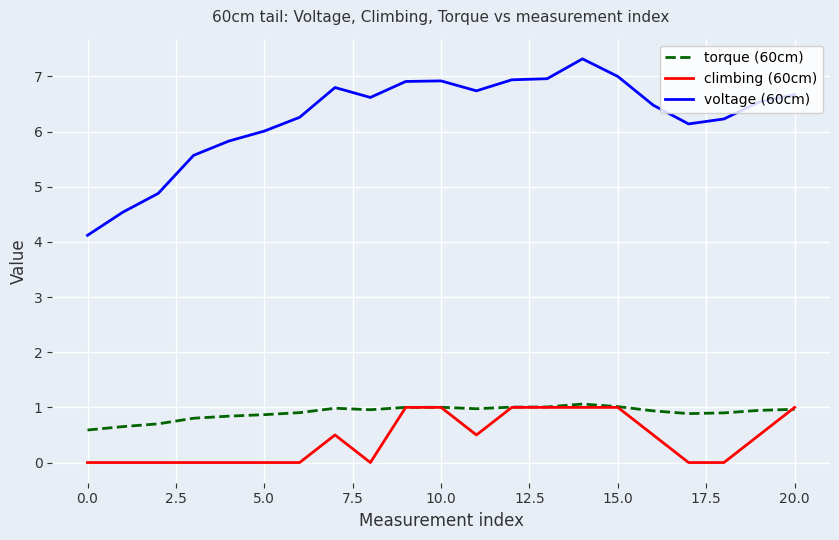

What is the sum of all climbing (60cm) values?

9.0